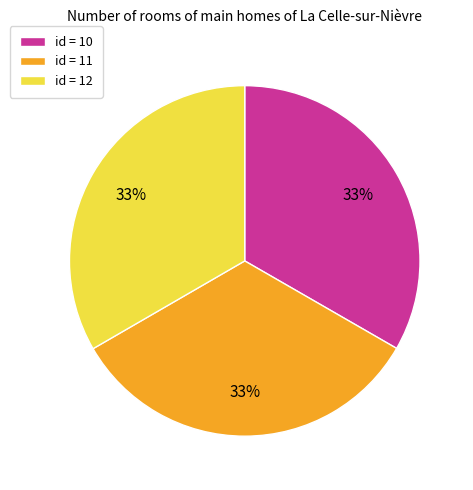

Count the number of slices in the pie.

3